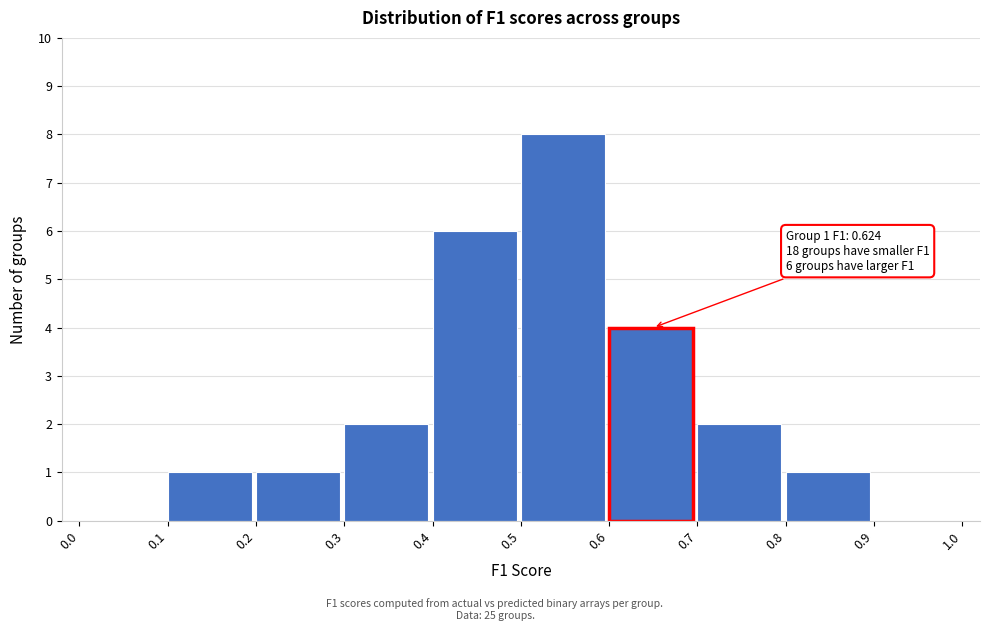

Over which range of the x-axis is the bar tallest?

0.5 to 0.6